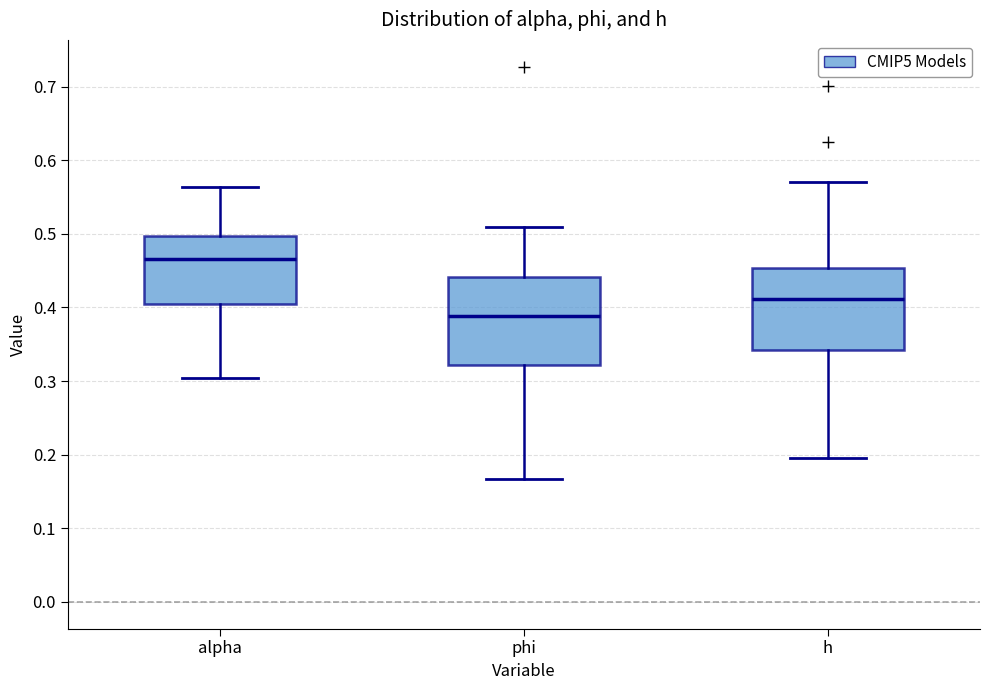

Which box's median line is the lowest?

phi